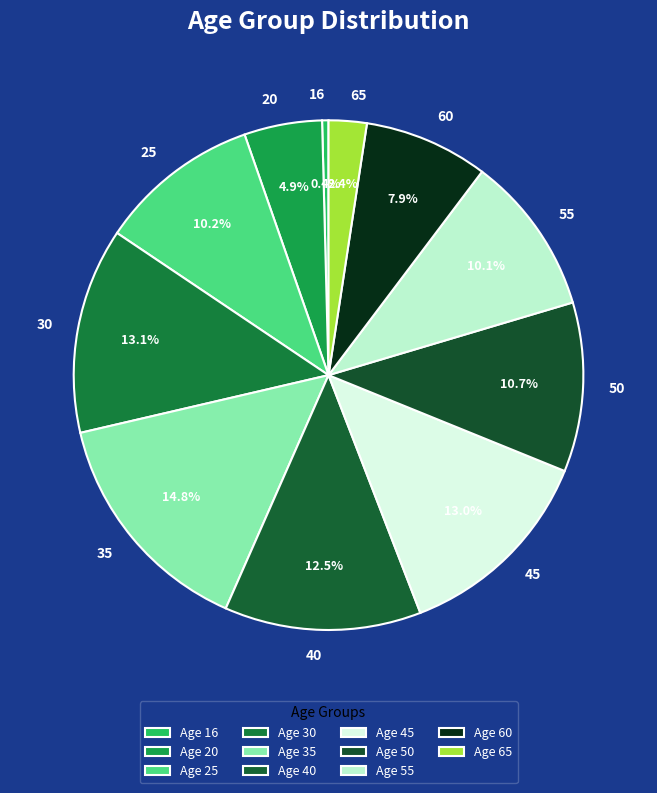

Is there a majority slice in this chart?

No